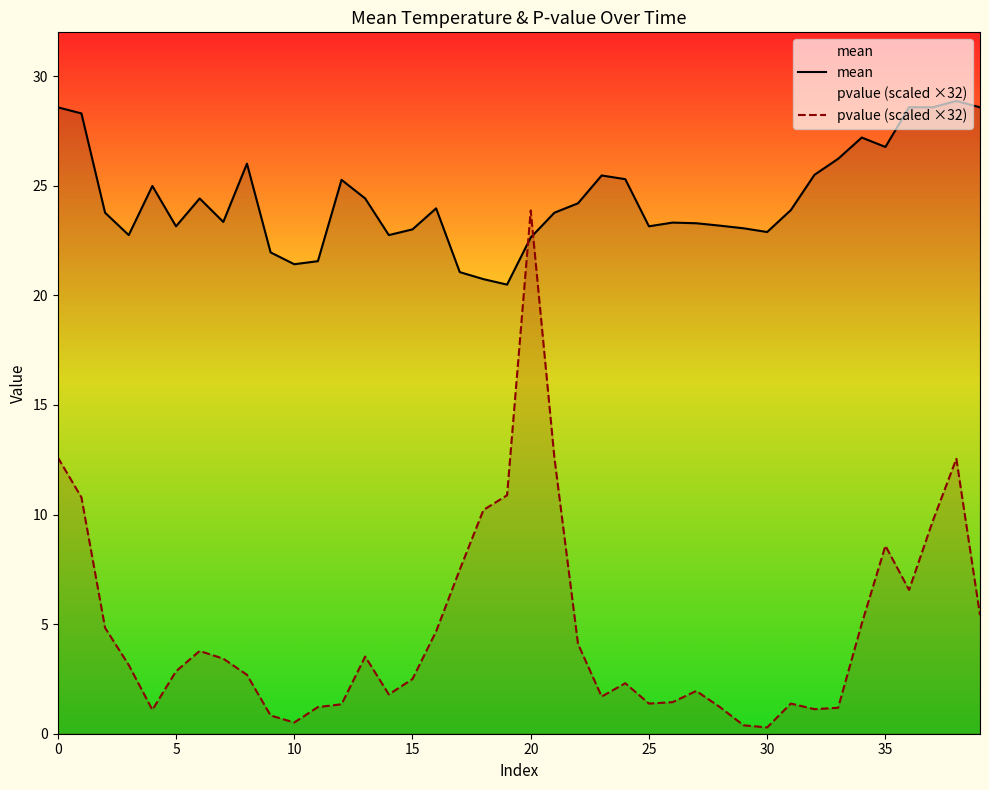

What is the lowest value of the mean series?

20.5